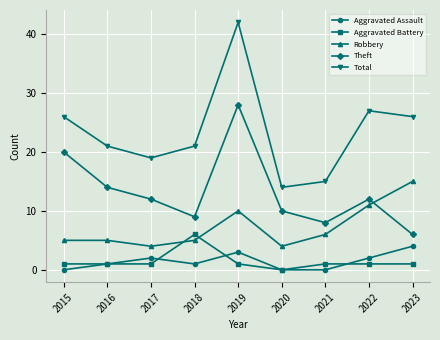

What is the difference between the maximum and minimum values in the Robbery series?

11